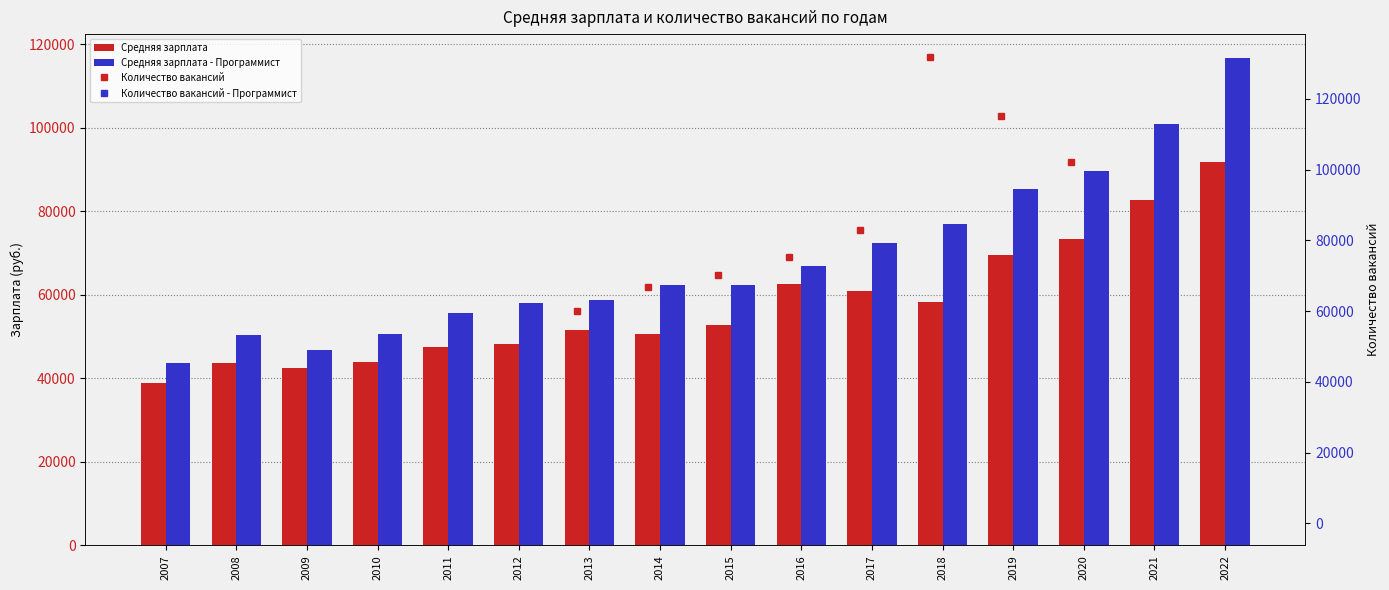

What is the difference between the maximum and second lowest values in the Средняя зарплата - Программист series?

69952